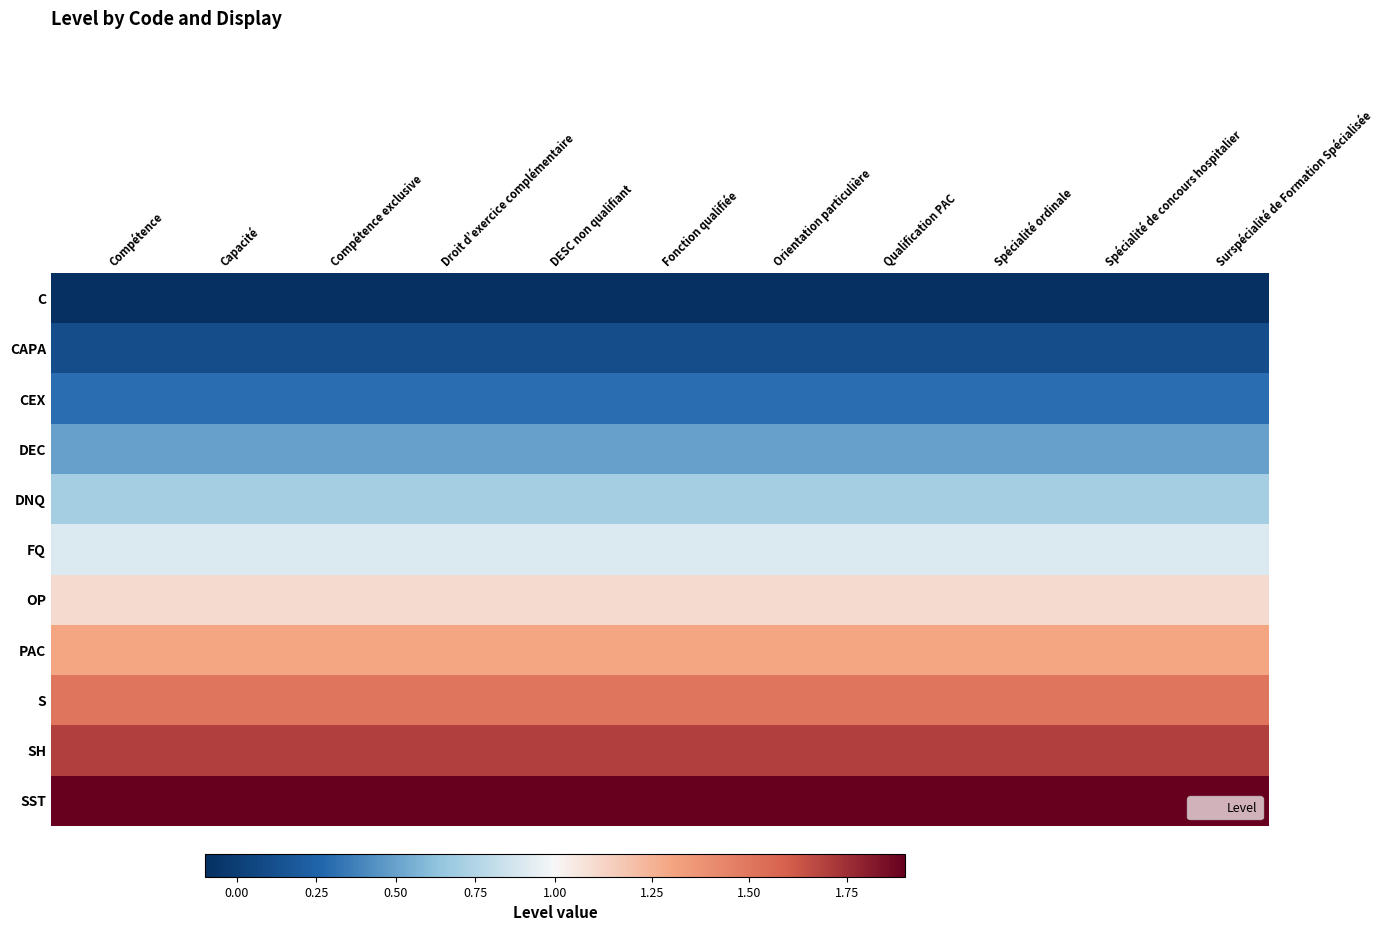

Reading left to right, transcribe all the data shown in this chart.

C: Compétence=-0.1	Capacité=-0.1	Compétence exclusive=-0.1	Droit d’exercice complémentaire=-0.1	DESC non qualifiant=-0.1	Fonction qualifiée=-0.1	Orientation particulière=-0.1	Qualification PAC=-0.1	Spécialité ordinale=-0.1	Spécialité de concours hospitalier=-0.1	Surspécialité de Formation Spécialisée=-0.1
CAPA: Compétence=0.1	Capacité=0.1	Compétence exclusive=0.1	Droit d’exercice complémentaire=0.1	DESC non qualifiant=0.1	Fonction qualifiée=0.1	Orientation particulière=0.1	Qualification PAC=0.1	Spécialité ordinale=0.1	Spécialité de concours hospitalier=0.1	Surspécialité de Formation Spécialisée=0.1
CEX: Compétence=0.3	Capacité=0.3	Compétence exclusive=0.3	Droit d’exercice complémentaire=0.3	DESC non qualifiant=0.3	Fonction qualifiée=0.3	Orientation particulière=0.3	Qualification PAC=0.3	Spécialité ordinale=0.3	Spécialité de concours hospitalier=0.3	Surspécialité de Formation Spécialisée=0.3
DEC: Compétence=0.5	Capacité=0.5	Compétence exclusive=0.5	Droit d’exercice complémentaire=0.5	DESC non qualifiant=0.5	Fonction qualifiée=0.5	Orientation particulière=0.5	Qualification PAC=0.5	Spécialité ordinale=0.5	Spécialité de concours hospitalier=0.5	Surspécialité de Formation Spécialisée=0.5
DNQ: Compétence=0.7	Capacité=0.7	Compétence exclusive=0.7	Droit d’exercice complémentaire=0.7	DESC non qualifiant=0.7	Fonction qualifiée=0.7	Orientation particulière=0.7	Qualification PAC=0.7	Spécialité ordinale=0.7	Spécialité de concours hospitalier=0.7	Surspécialité de Formation Spécialisée=0.7
FQ: Compétence=0.9	Capacité=0.9	Compétence exclusive=0.9	Droit d’exercice complémentaire=0.9	DESC non qualifiant=0.9	Fonction qualifiée=0.9	Orientation particulière=0.9	Qualification PAC=0.9	Spécialité ordinale=0.9	Spécialité de concours hospitalier=0.9	Surspécialité de Formation Spécialisée=0.9
OP: Compétence=1.1	Capacité=1.1	Compétence exclusive=1.1	Droit d’exercice complémentaire=1.1	DESC non qualifiant=1.1	Fonction qualifiée=1.1	Orientation particulière=1.1	Qualification PAC=1.1	Spécialité ordinale=1.1	Spécialité de concours hospitalier=1.1	Surspécialité de Formation Spécialisée=1.1
PAC: Compétence=1.3	Capacité=1.3	Compétence exclusive=1.3	Droit d’exercice complémentaire=1.3	DESC non qualifiant=1.3	Fonction qualifiée=1.3	Orientation particulière=1.3	Qualification PAC=1.3	Spécialité ordinale=1.3	Spécialité de concours hospitalier=1.3	Surspécialité de Formation Spécialisée=1.3
S: Compétence=1.5	Capacité=1.5	Compétence exclusive=1.5	Droit d’exercice complémentaire=1.5	DESC non qualifiant=1.5	Fonction qualifiée=1.5	Orientation particulière=1.5	Qualification PAC=1.5	Spécialité ordinale=1.5	Spécialité de concours hospitalier=1.5	Surspécialité de Formation Spécialisée=1.5
SH: Compétence=1.7	Capacité=1.7	Compétence exclusive=1.7	Droit d’exercice complémentaire=1.7	DESC non qualifiant=1.7	Fonction qualifiée=1.7	Orientation particulière=1.7	Qualification PAC=1.7	Spécialité ordinale=1.7	Spécialité de concours hospitalier=1.7	Surspécialité de Formation Spécialisée=1.7
SST: Compétence=1.9	Capacité=1.9	Compétence exclusive=1.9	Droit d’exercice complémentaire=1.9	DESC non qualifiant=1.9	Fonction qualifiée=1.9	Orientation particulière=1.9	Qualification PAC=1.9	Spécialité ordinale=1.9	Spécialité de concours hospitalier=1.9	Surspécialité de Formation Spécialisée=1.9